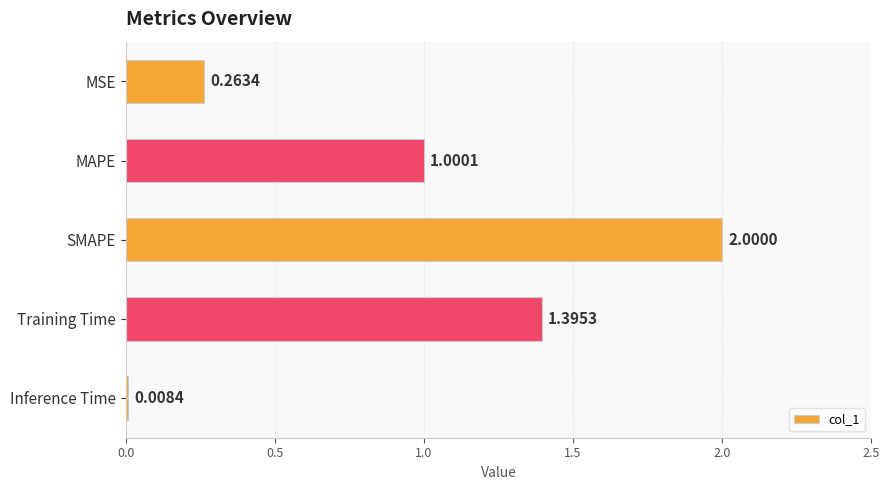

At which label is the value closest to 1?

MAPE